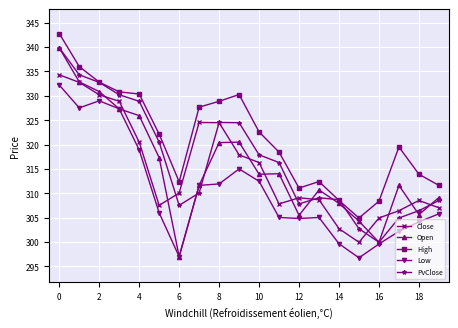

How many categories are shown in the chart?

20